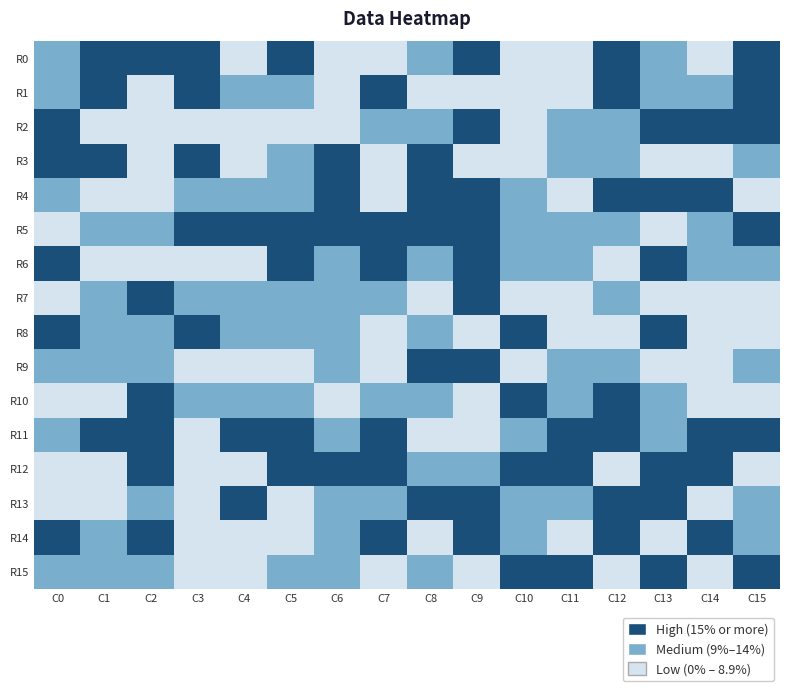

Which label corresponds to the smallest value in the chart?

C4